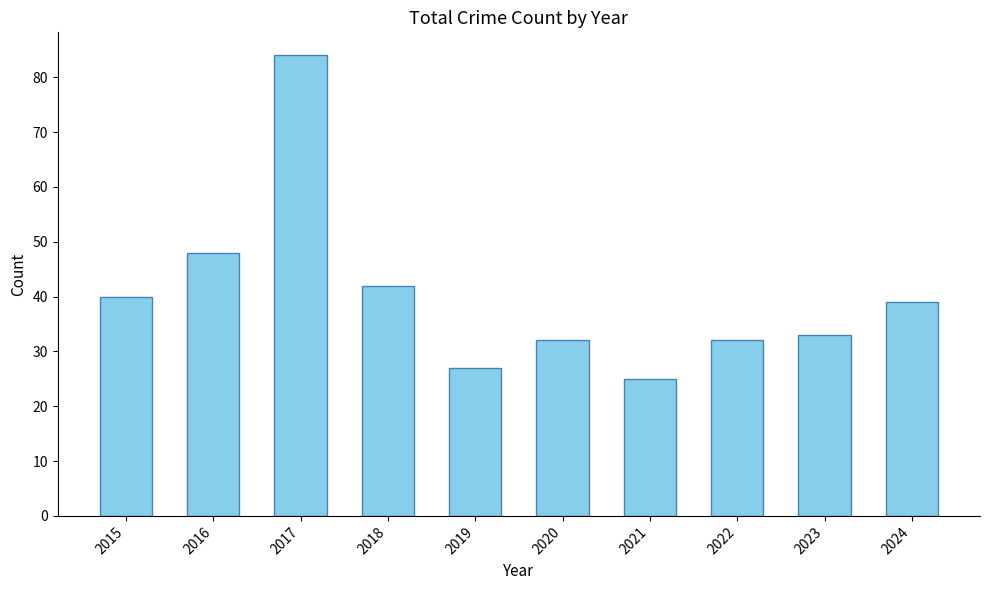

What is the minimum value shown in the chart?

25